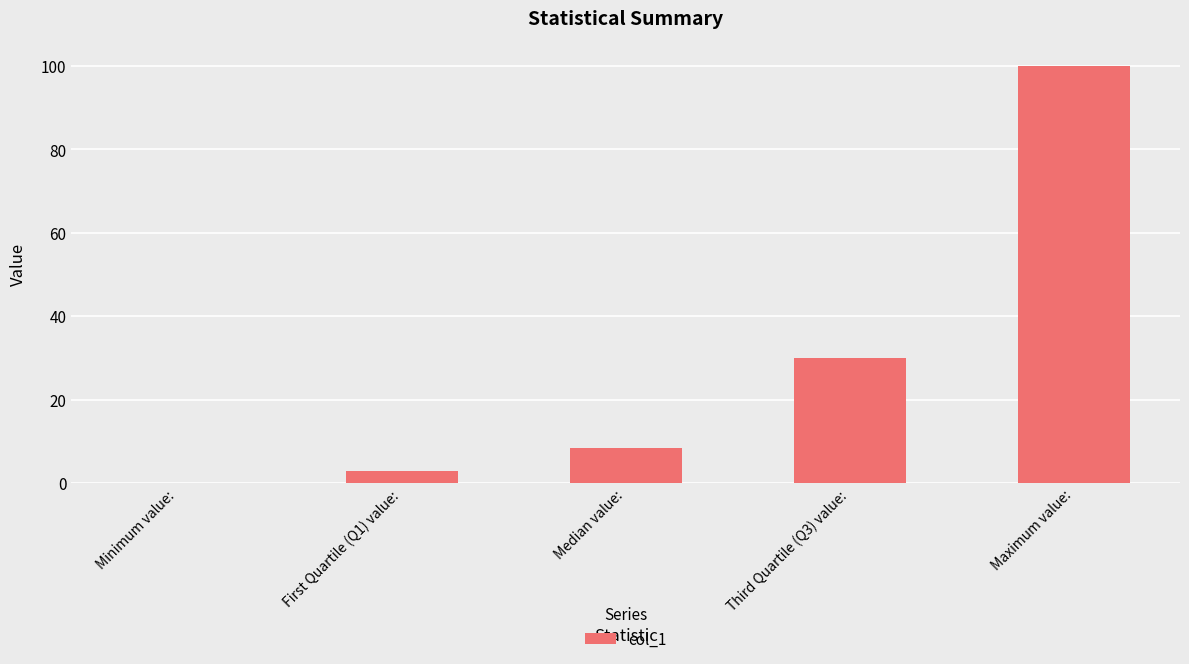

Which category has the highest value across all series?

Maximum value: